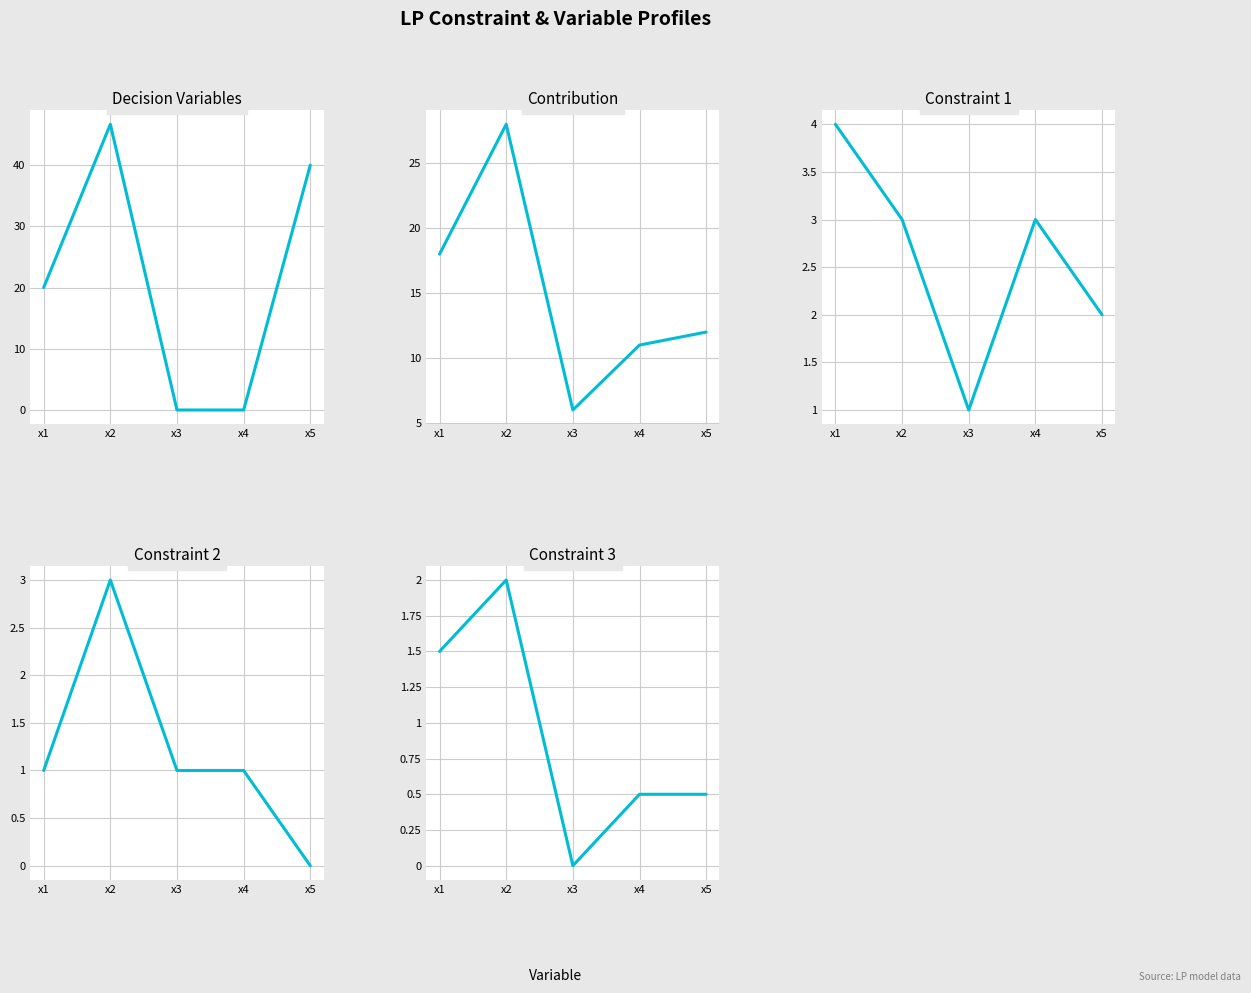

Read the Constraint 1 value at x5.

2.0